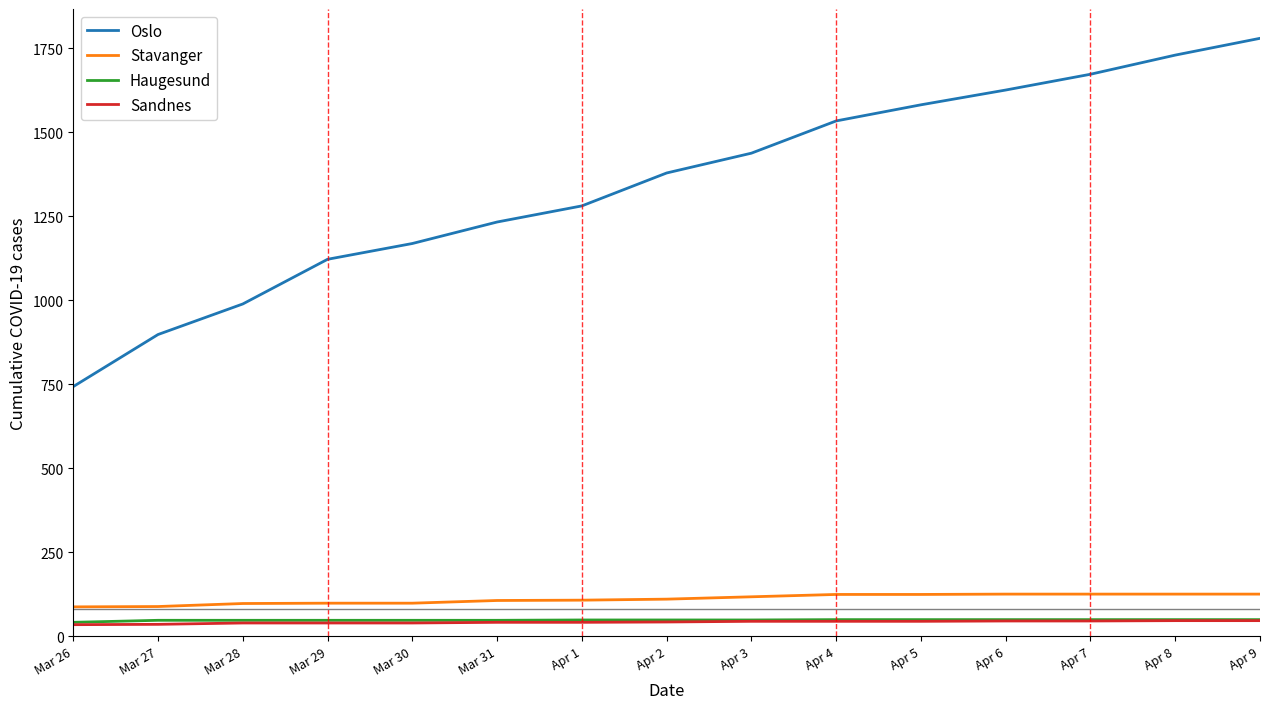

Which series has the widest spread of values?

Oslo